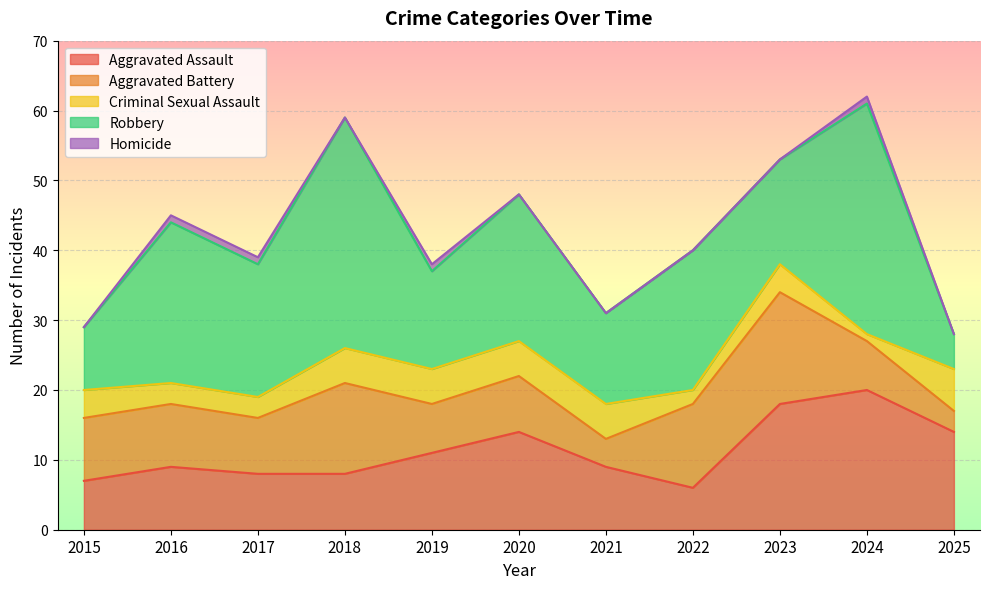

Which series has the largest total across all categories?

Robbery